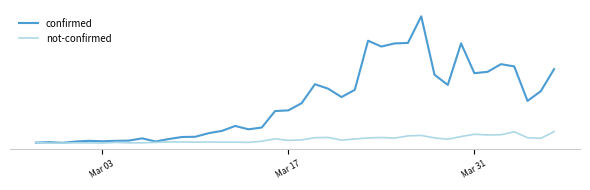

True or false: not-confirmed has more than 0 points higher than both neighbors.

True